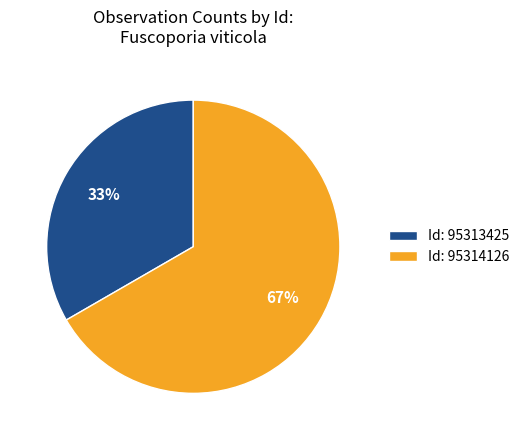

How many slices are in this pie chart?

2